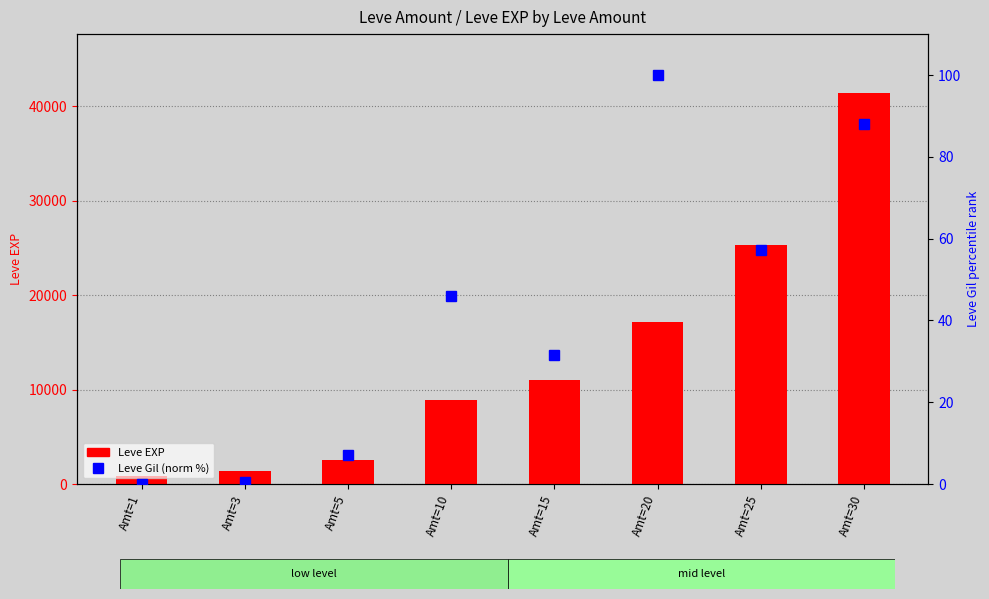

How many positive values does the Leve Gil (normalized %) series have?

7